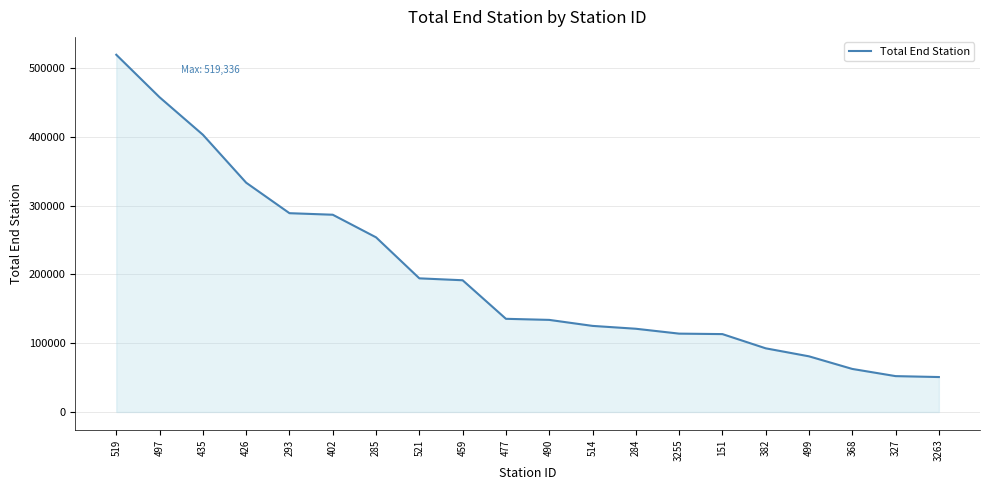

What is the difference between the values at 327 and 459?

139358